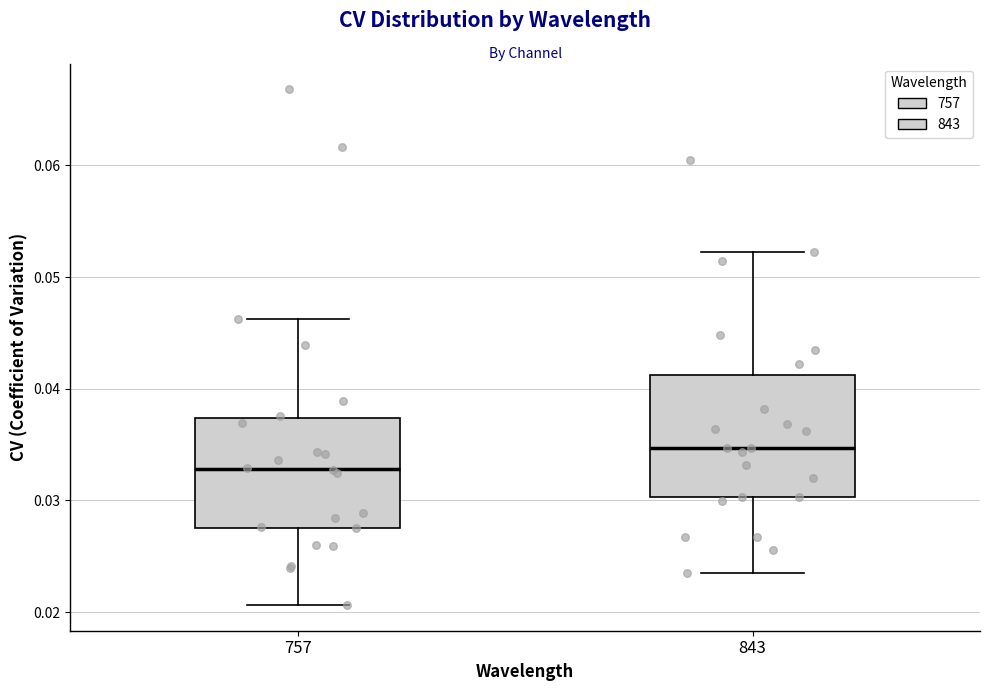

Reading left to right, transcribe this box plot: for each box, give where its median line is, the range the box spans, and where its two whiskers end, as read against the y-axis. The values are not printed on the chart, so give them approximately, as read against the axis.

757: median 0.033, box 0.028 to 0.037, whiskers 0.021 to 0.046
843: median 0.035, box 0.030 to 0.041, whiskers 0.023 to 0.052